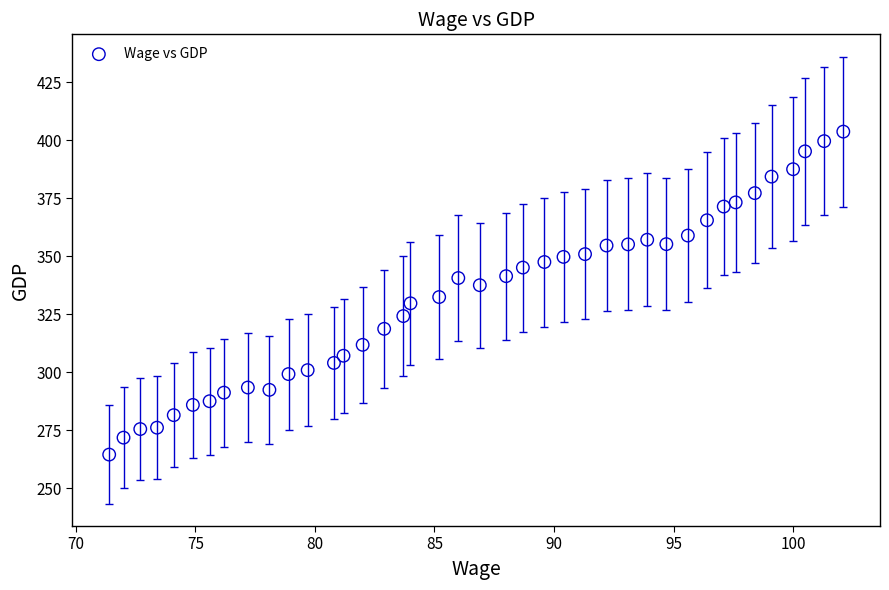

What is the range of Y values (max minus min)?

139.2